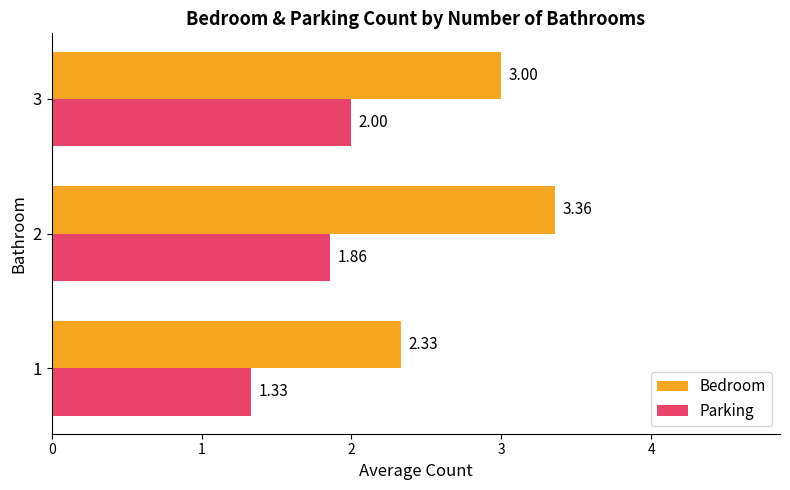

Is the value of Parking at 3 greater than the value of Bedroom at 3?

No